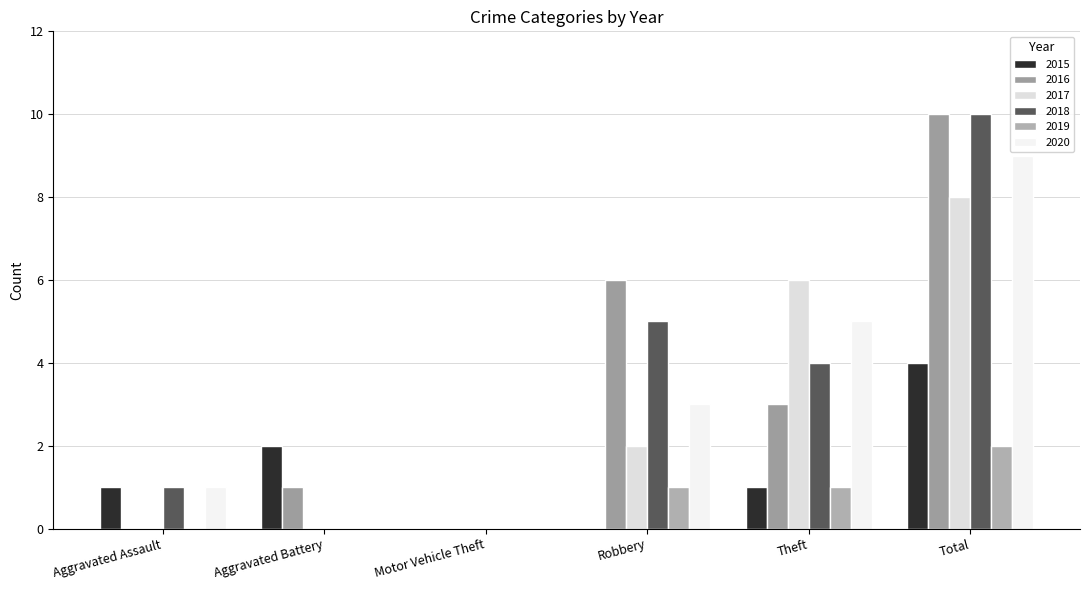

What value does the 2016 series have at Total?

10